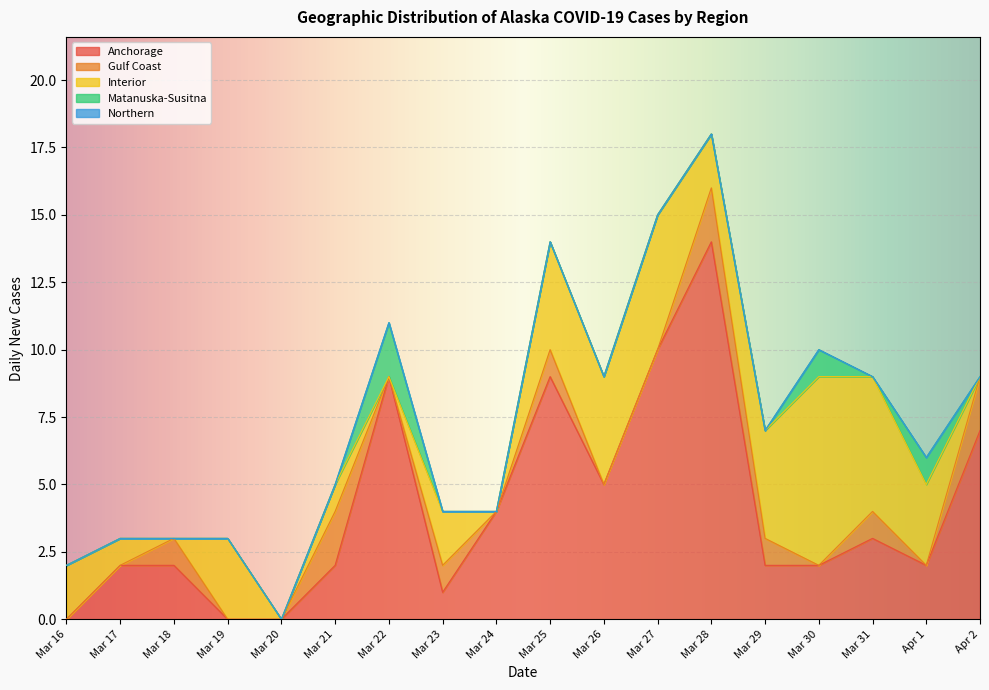

What is the label of the 4th point from the right?

Mar 30